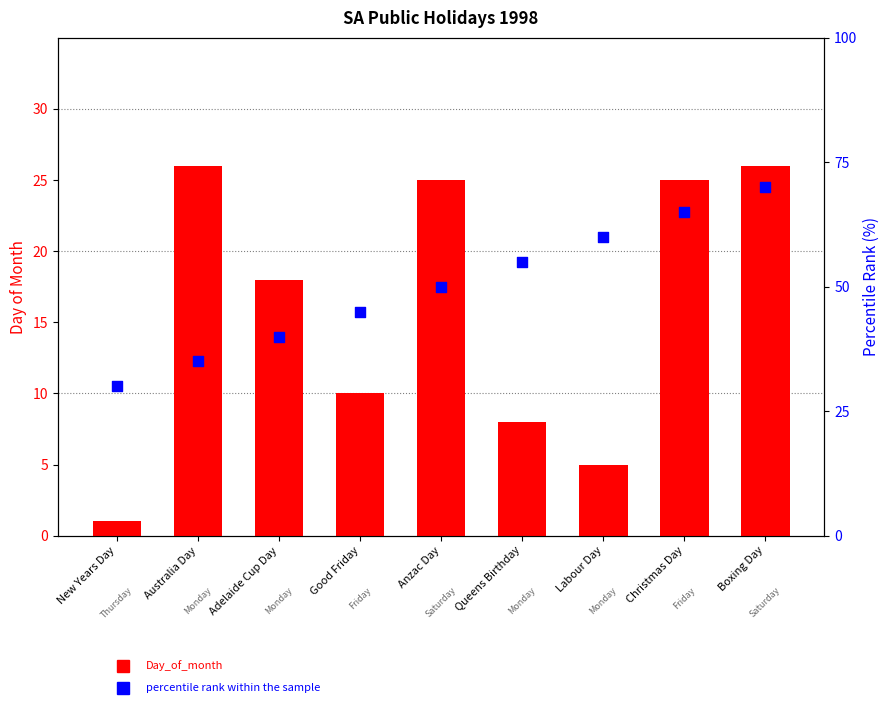

Which series has the largest total across all categories?

percentile rank within the sample